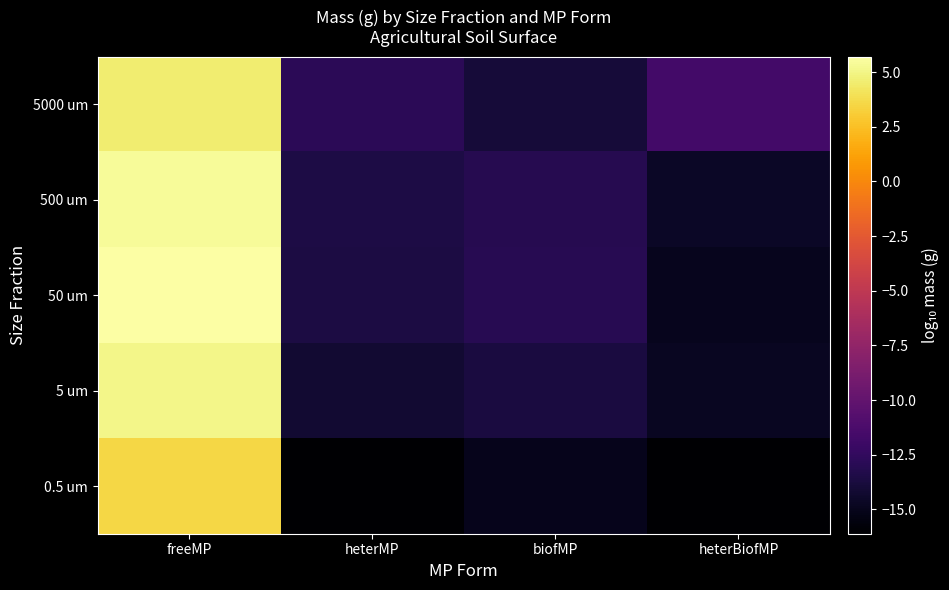

Reading left to right, extract all data points from this chart.

5000 um: freeMP=4.5	heterMP=-12.9	biofMP=-13.9	heterBiofMP=-11.6
500 um: freeMP=5.4	heterMP=-13.5	biofMP=-13.1	heterBiofMP=-14.6
50 um: freeMP=5.7	heterMP=-13.6	biofMP=-13.0	heterBiofMP=-15.0
5 um: freeMP=5.1	heterMP=-14.2	biofMP=-13.7	heterBiofMP=-14.8
0.5 um: freeMP=3.5	heterMP=-16.1	biofMP=-15.1	heterBiofMP=-16.1